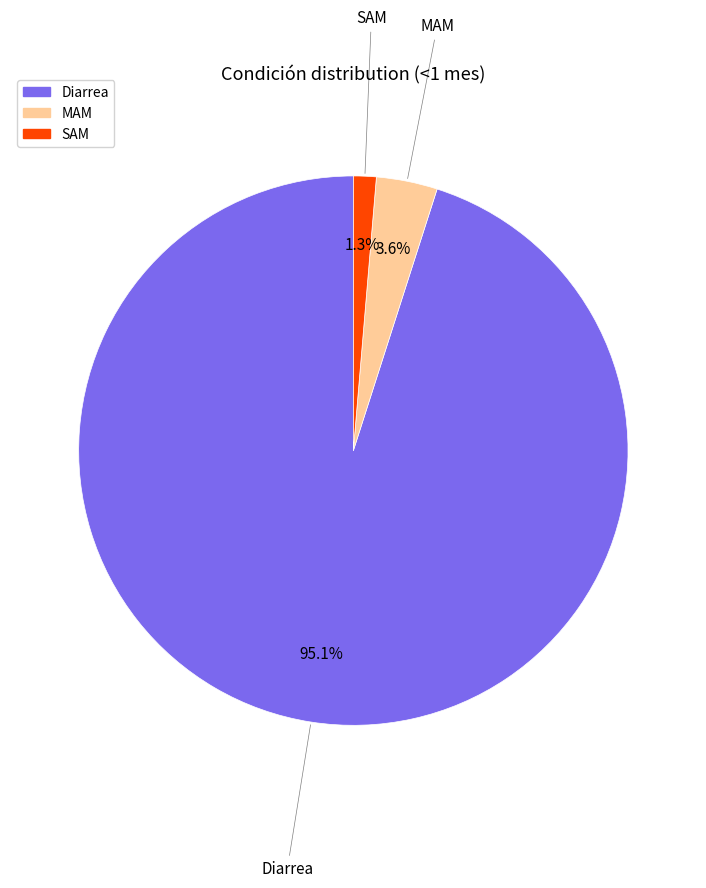

Which slice represents more than half of the pie?

Diarrea